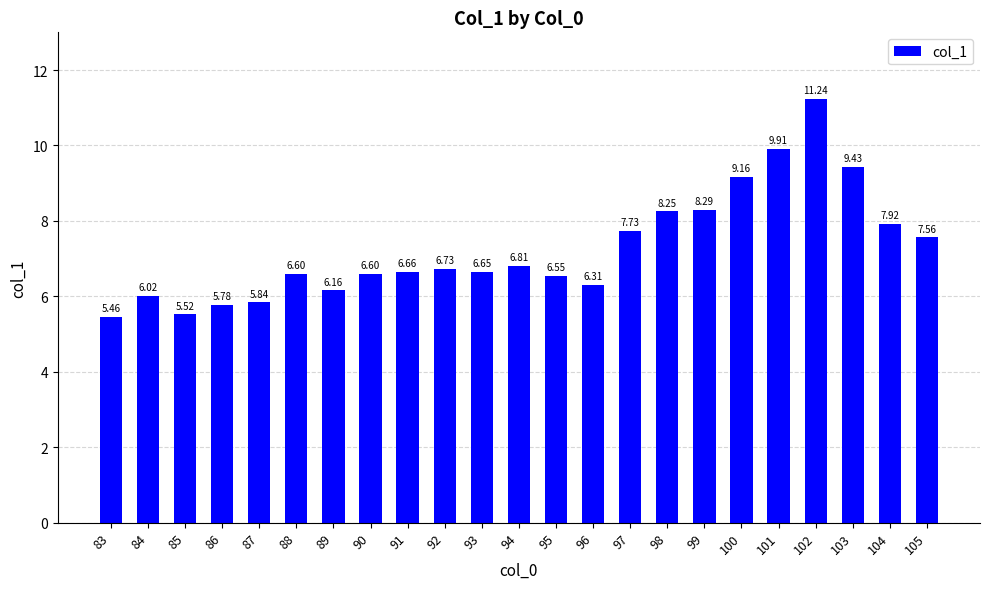

The value at 94 is 9.6. True or false?

False